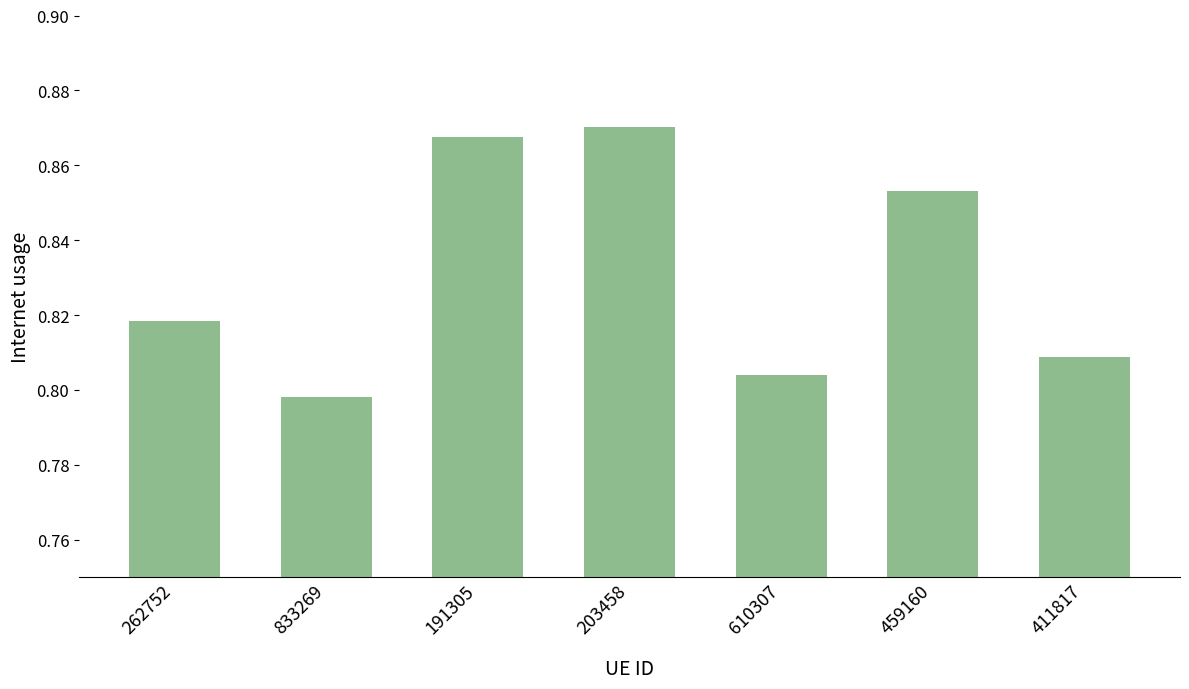

What is the difference between the maximum and second lowest values?

0.1